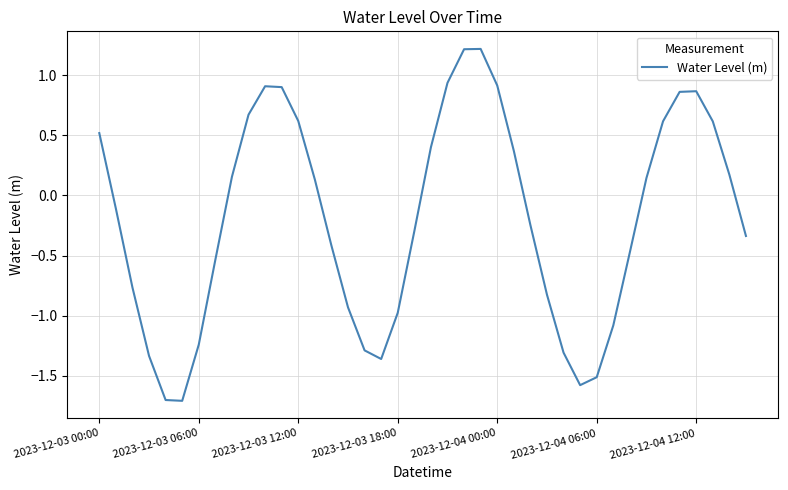

What is the greatest value displayed?

1.2